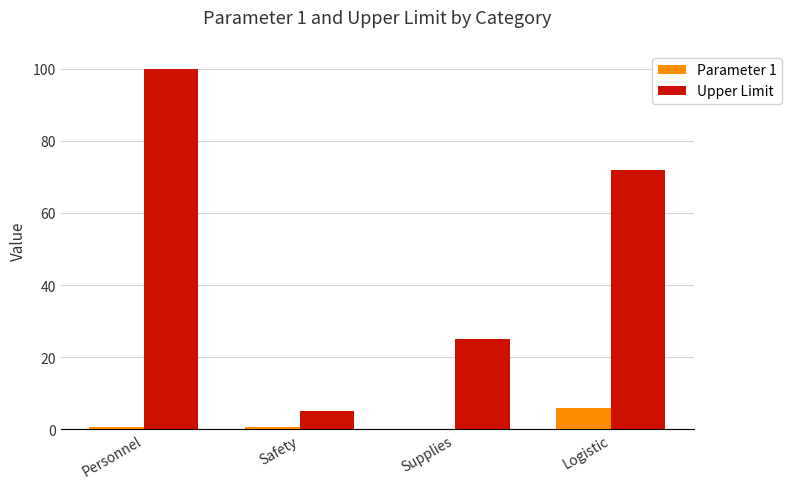

What is the sum of all Parameter 1 values?

7.2